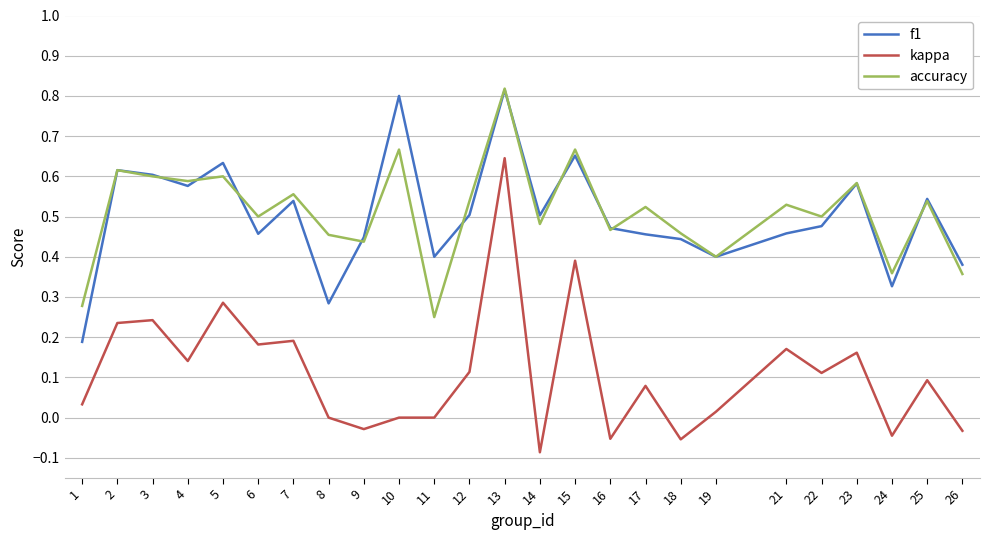

The value of kappa at 12 is 0.2. True or false?

False